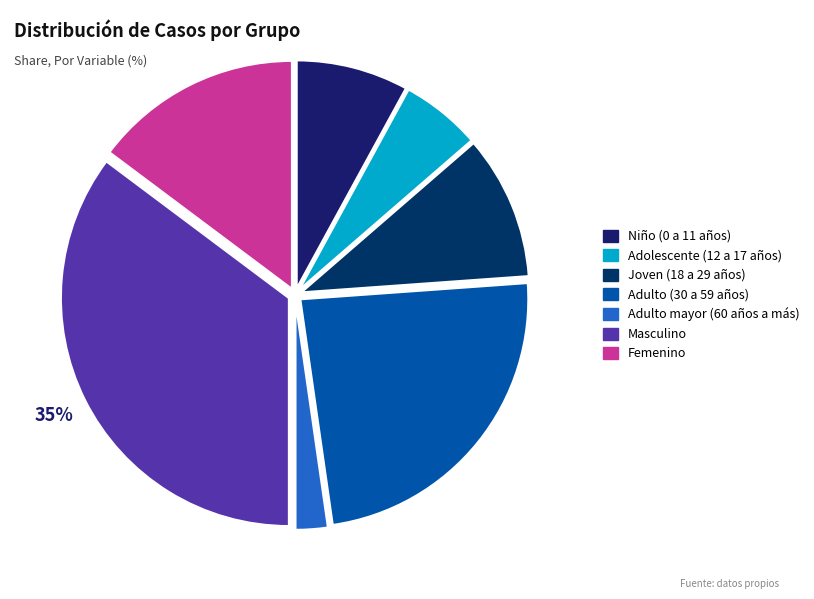

Count the number of slices in the pie.

7